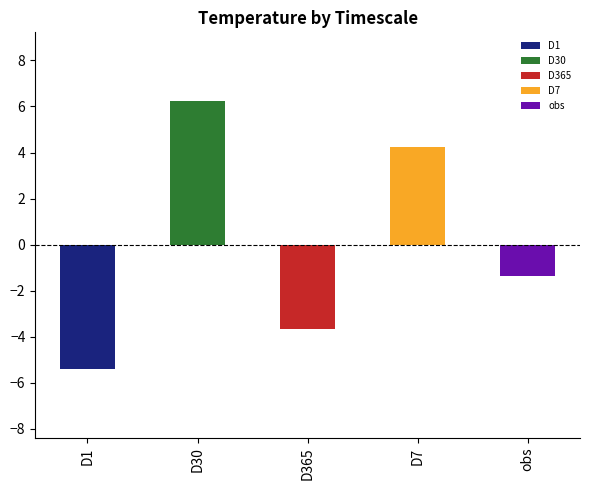

Rank the categories by value from highest to lowest.

D30, D7, obs, D365, D1